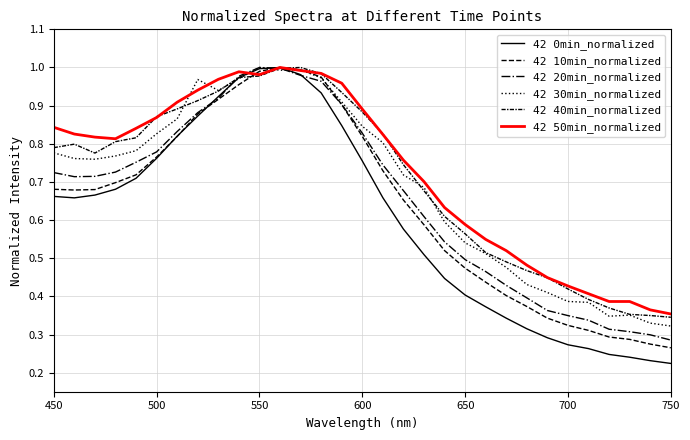

Does the chart display data point markers on the line(s)?

No